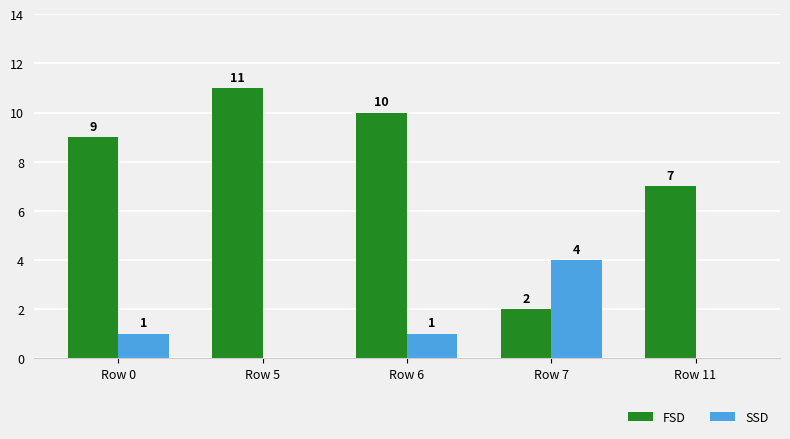

The SSD series shows 1 at Row 6. True or false?

True